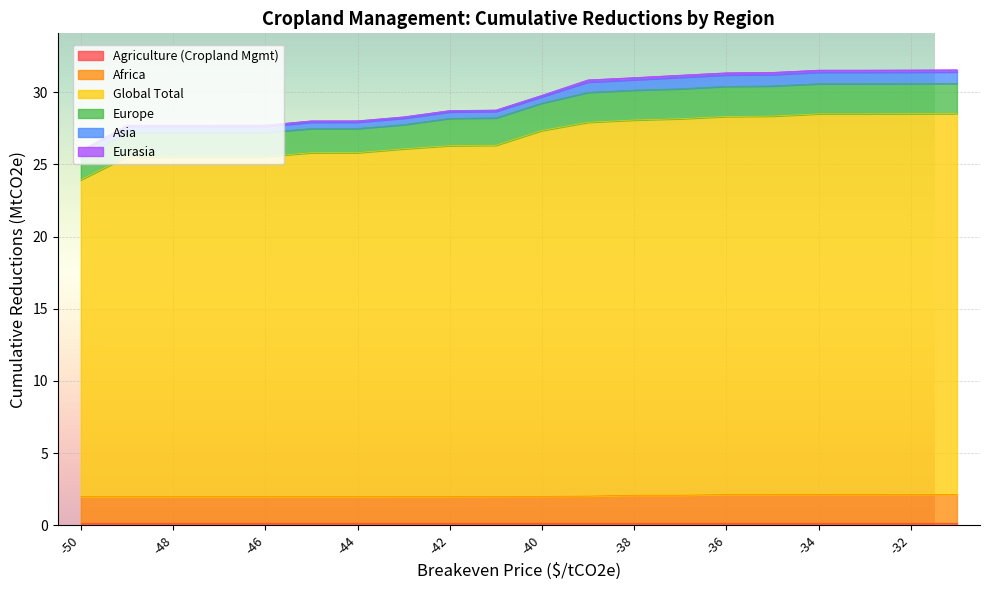

What is the approximate value of Global Total at -34?

26.4